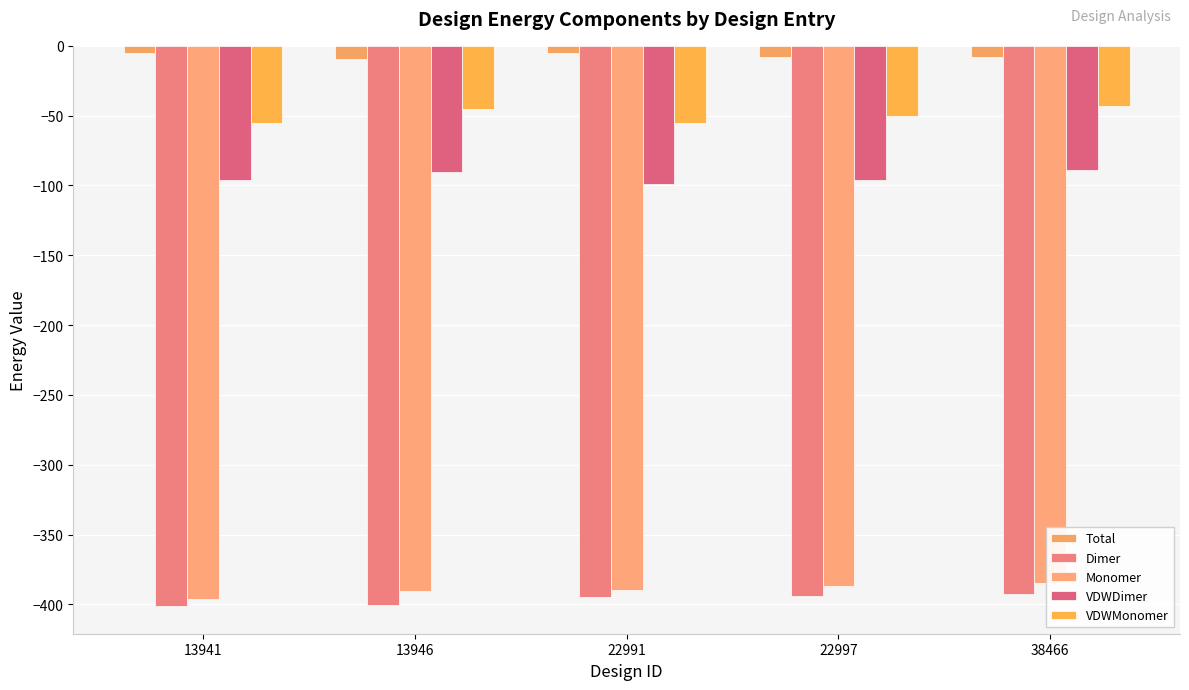

Where does the VDWMonomer series first go above -49?

13946